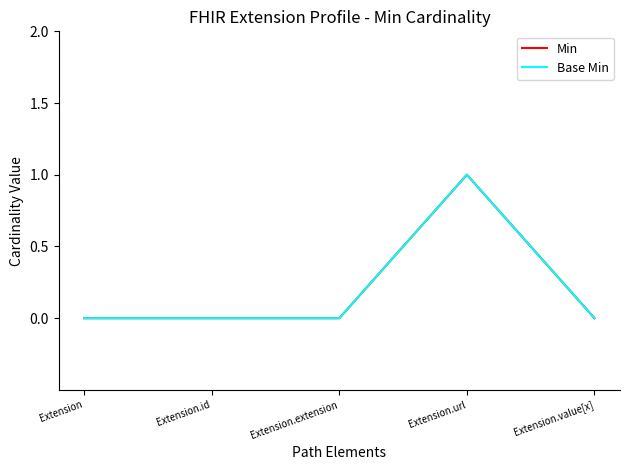

Rank the series by their maximum value, from highest to lowest.

Min, Base Min